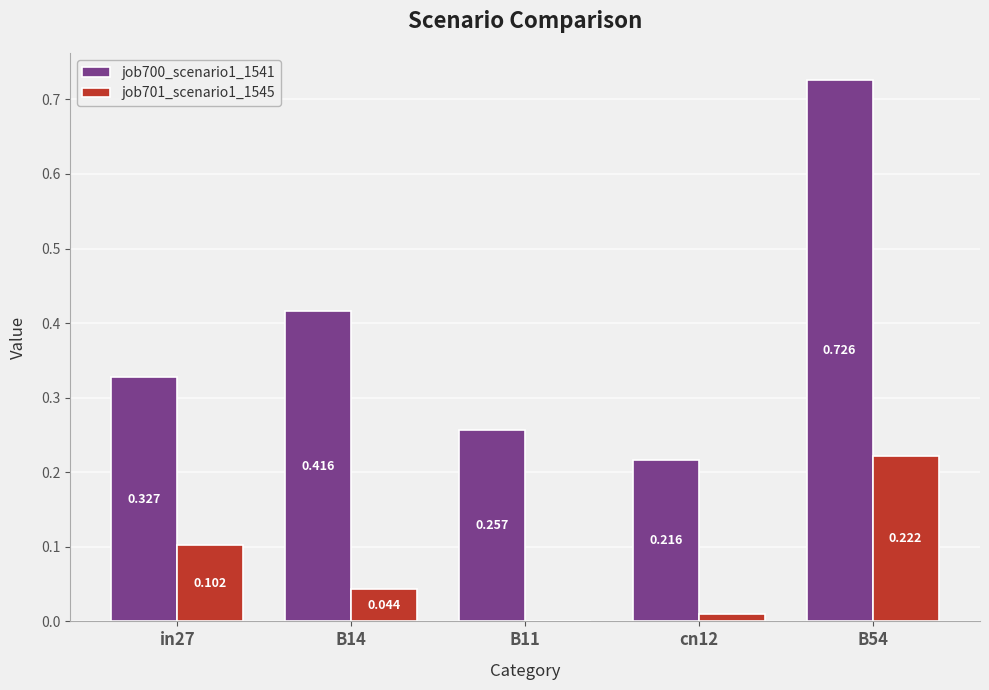

The job700_scenario1_1541 series shows 0.2 at in27. True or false?

False